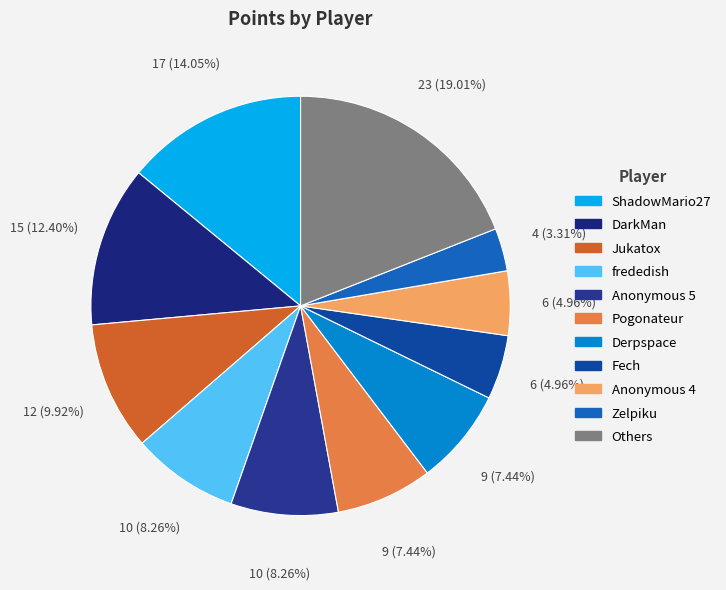

To the nearest percent, what is the average slice percentage?

9%